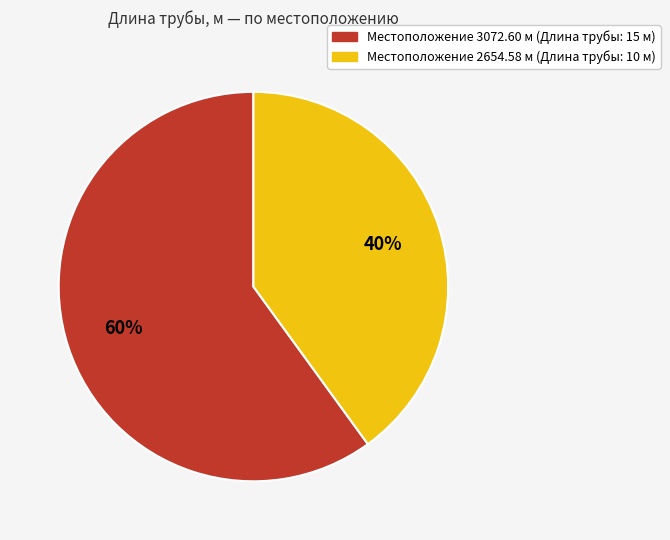

Does any single category account for the majority?

Yes